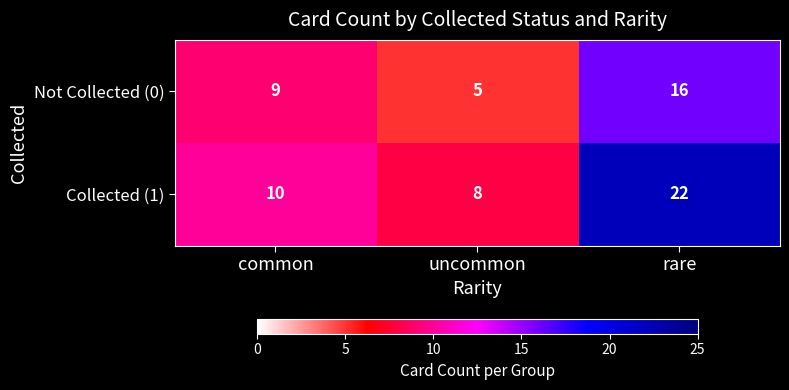

Rank the series by their maximum value, from highest to lowest.

Collected (1), Not Collected (0)